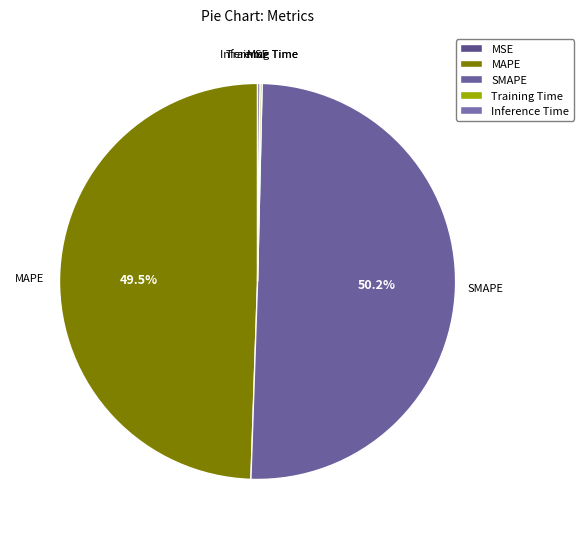

Which has a higher value, SMAPE or MAPE?

SMAPE